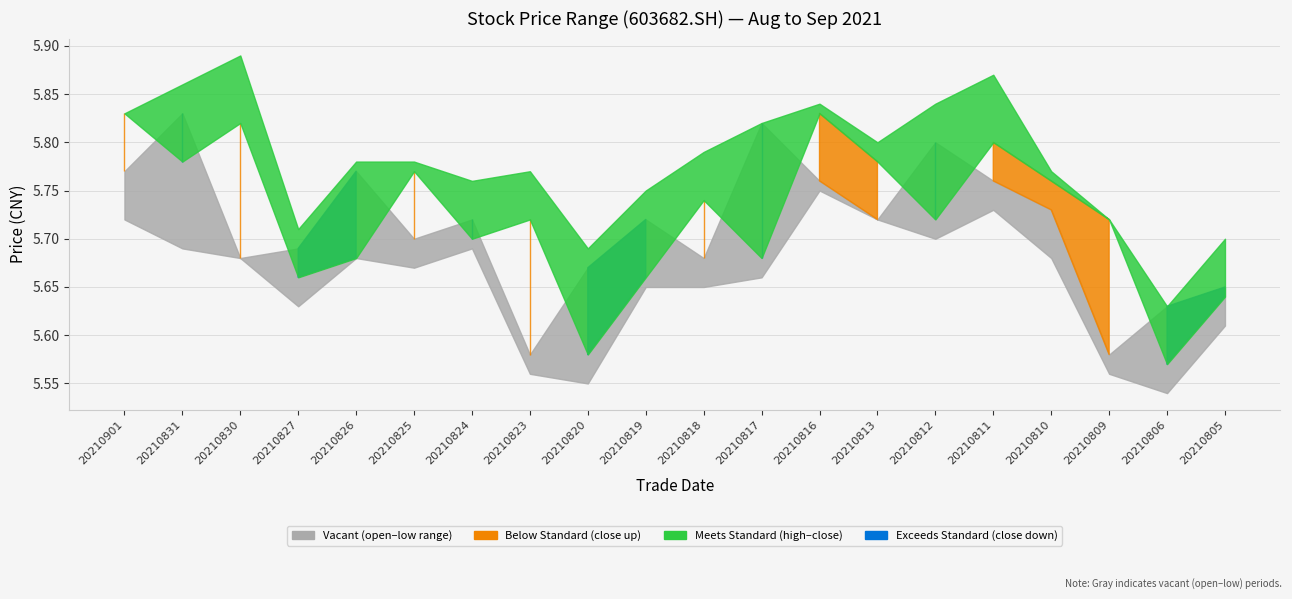

True or false: close and high cross at least once.

False